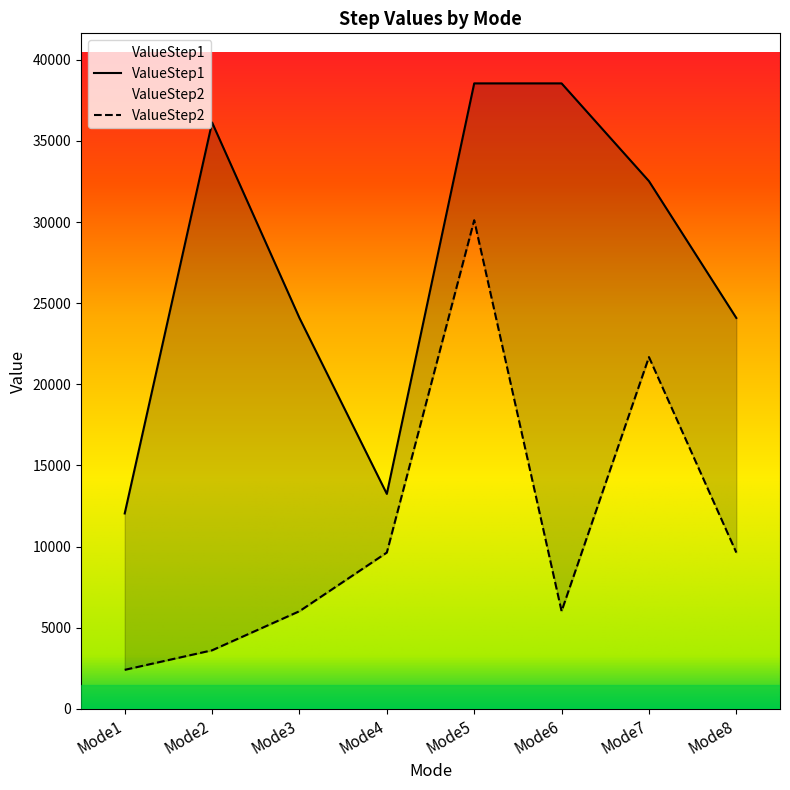

At which category does ValueStep1 reach its first local valley?

Mode4